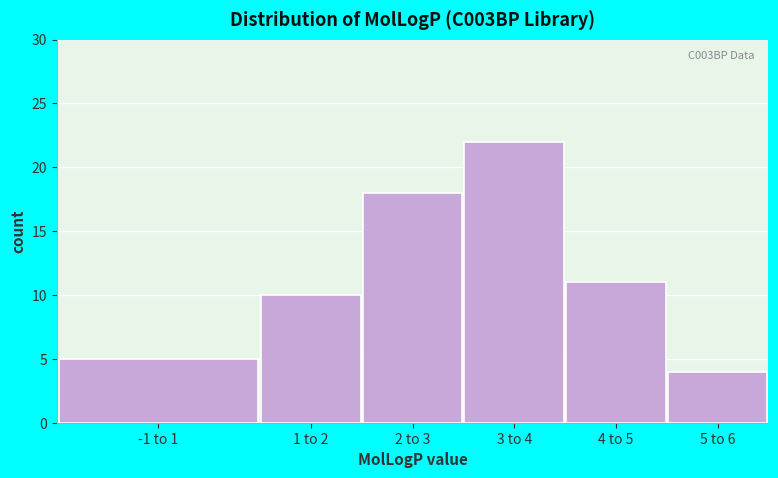

Reading left to right, transcribe all the data shown in this chart.

-1 to 1=5	1 to 2=10	2 to 3=18	3 to 4=22	4 to 5=11	5 to 6=4